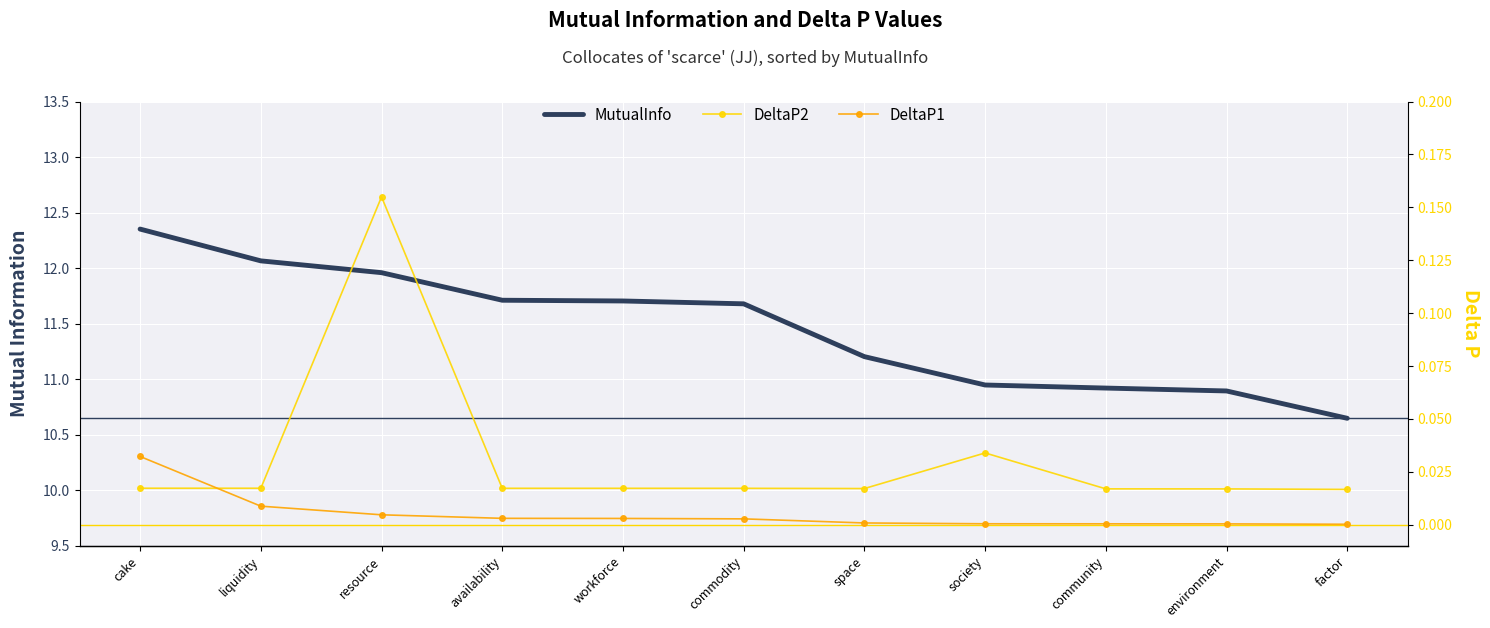

What is the total value across all series at society?

11.0